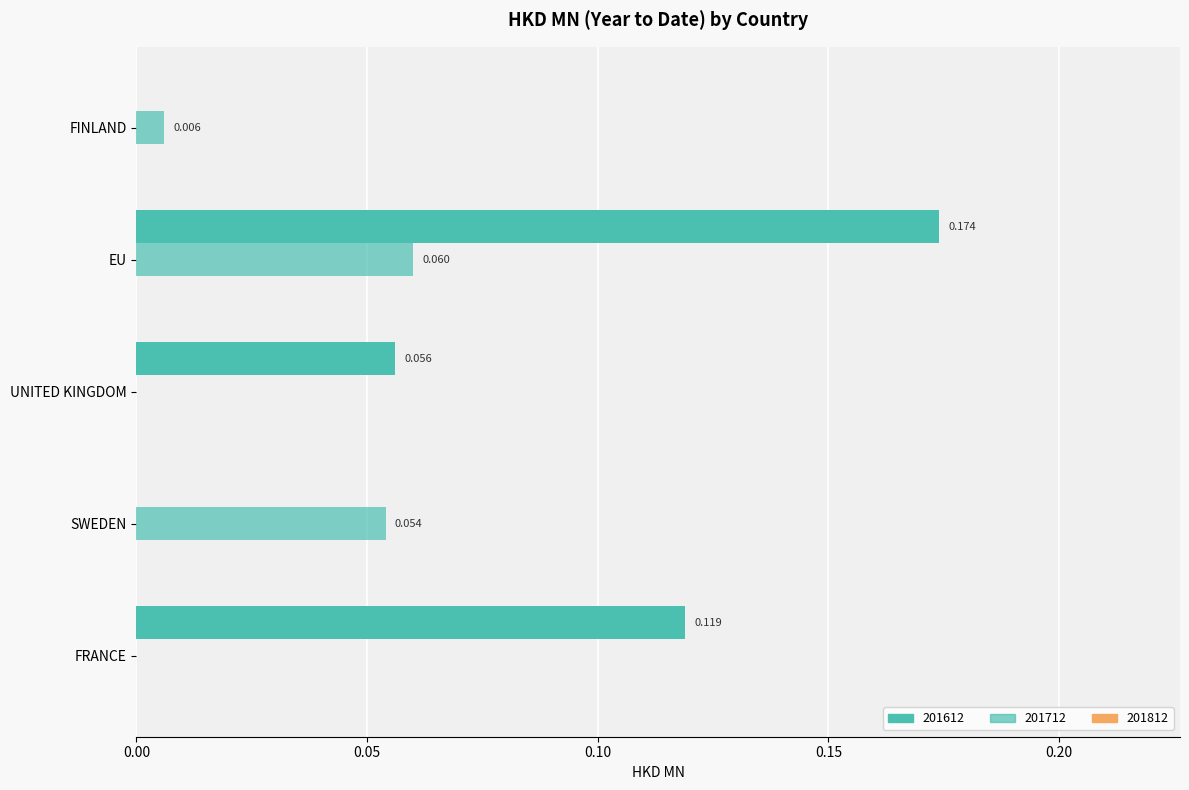

What is the difference between the 201712 values at FRANCE and SWEDEN?

0.1